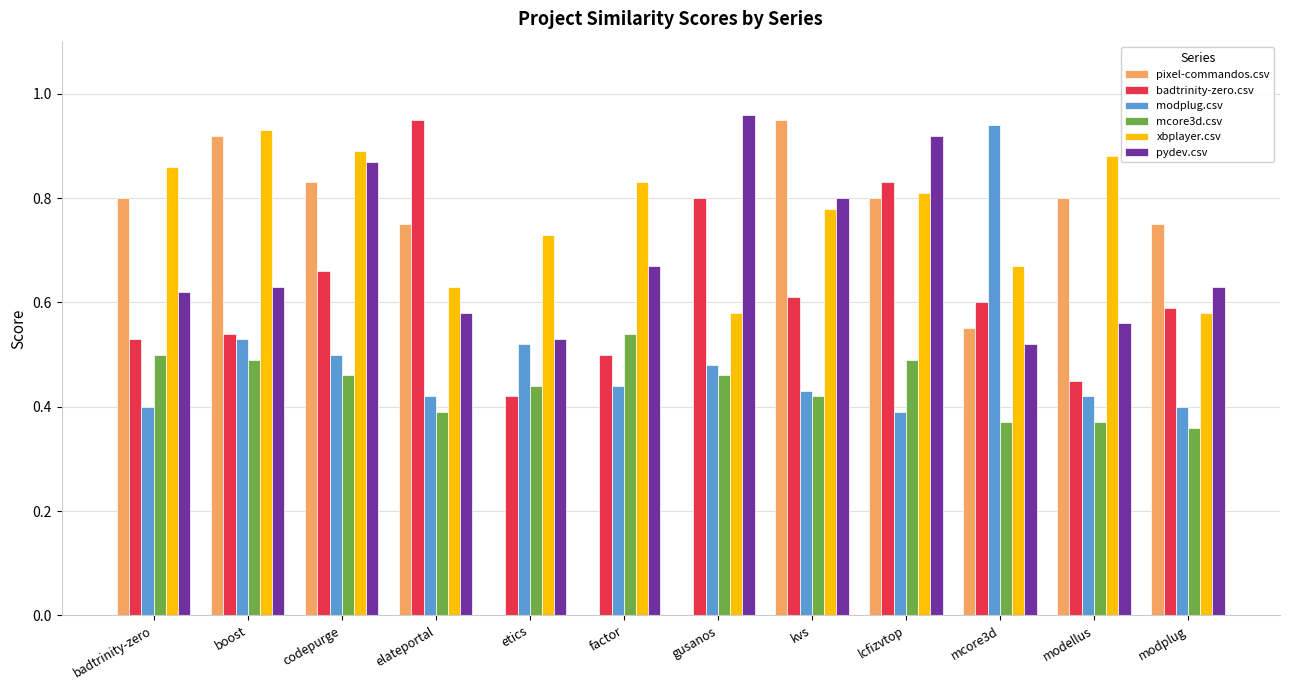

Are the bars grouped side by side (vs. stacked)?

Yes